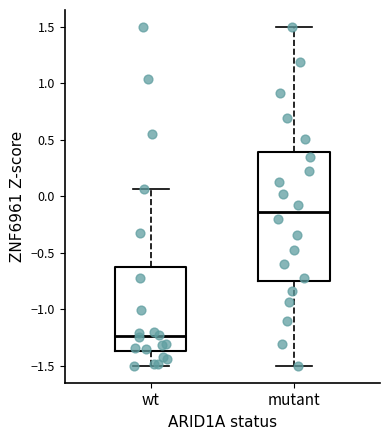

Which box has the lowest median line?

wt